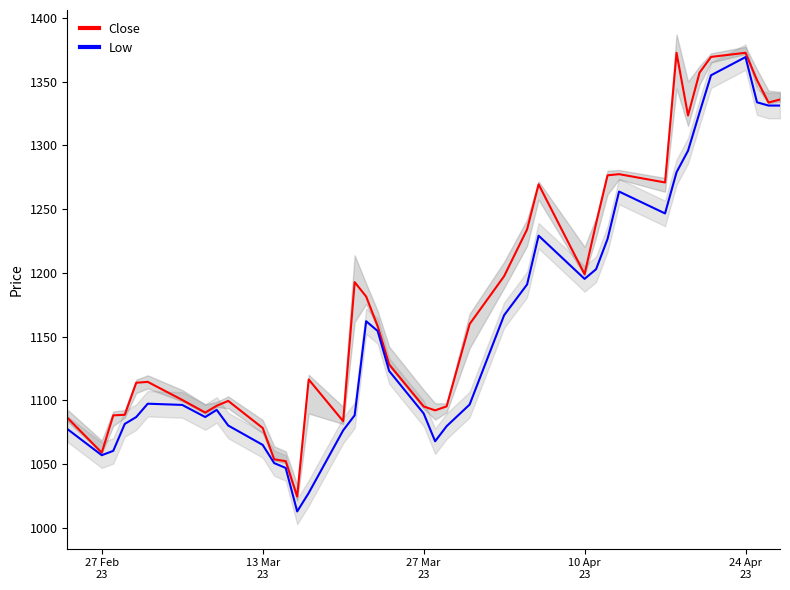

What is the value of the Low point at the 18th from the left?

1162.1